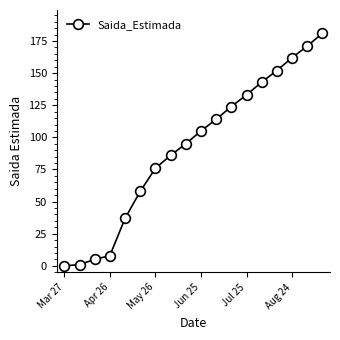

What is the average value?

92